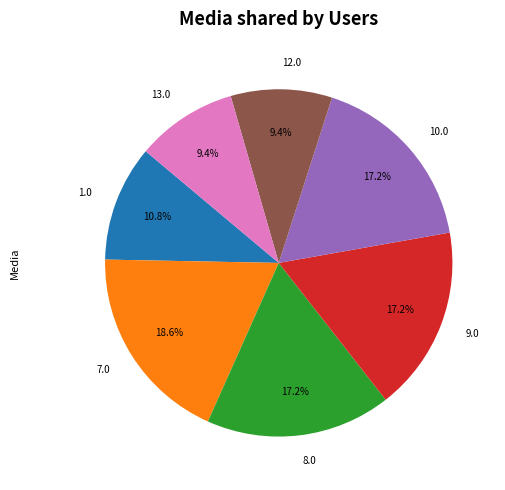

How many segments does this pie chart have?

7